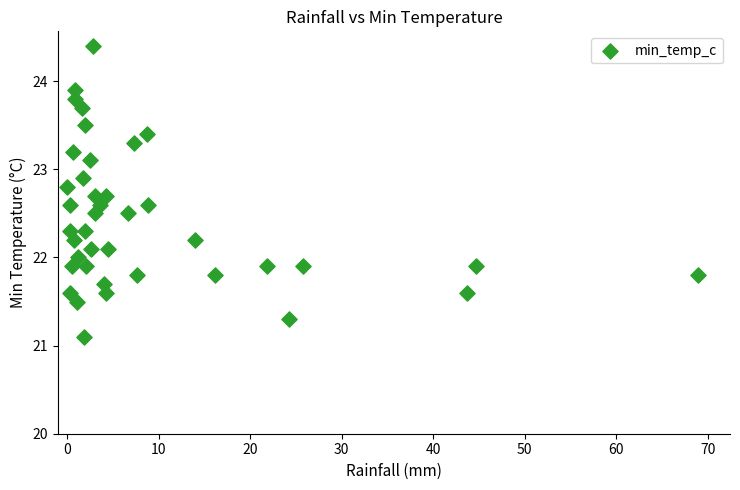

What is the range of Y values (max minus min)?

3.3